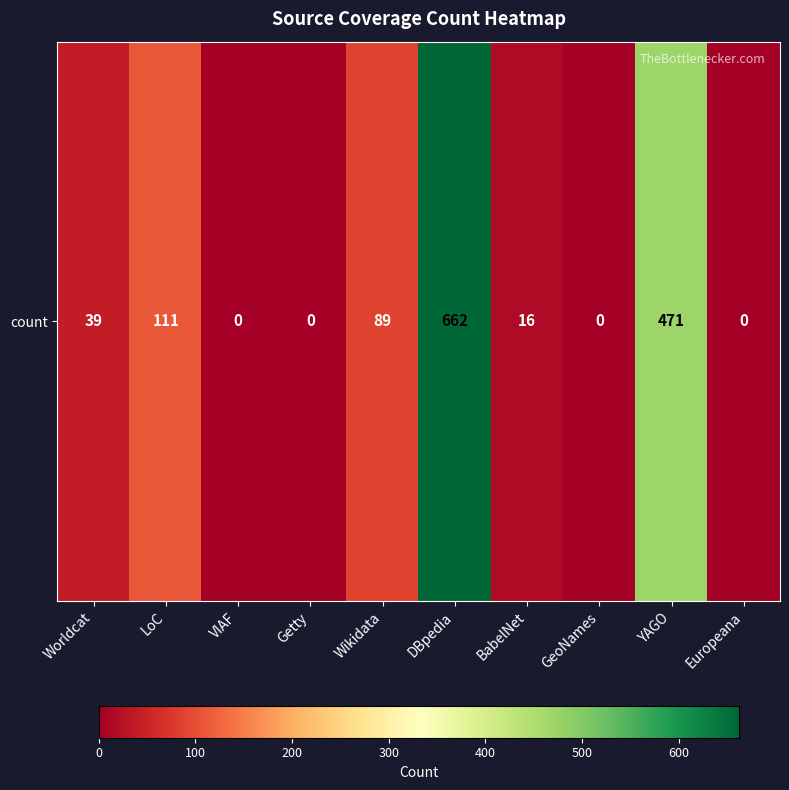

Reading left to right, transcribe all the data shown in this chart.

Worldcat=39	LoC=111	VIAF=0	Getty=0	Wikidata=89	DBpedia=662	BabelNet=16	GeoNames=0	YAGO=471	Europeana=0